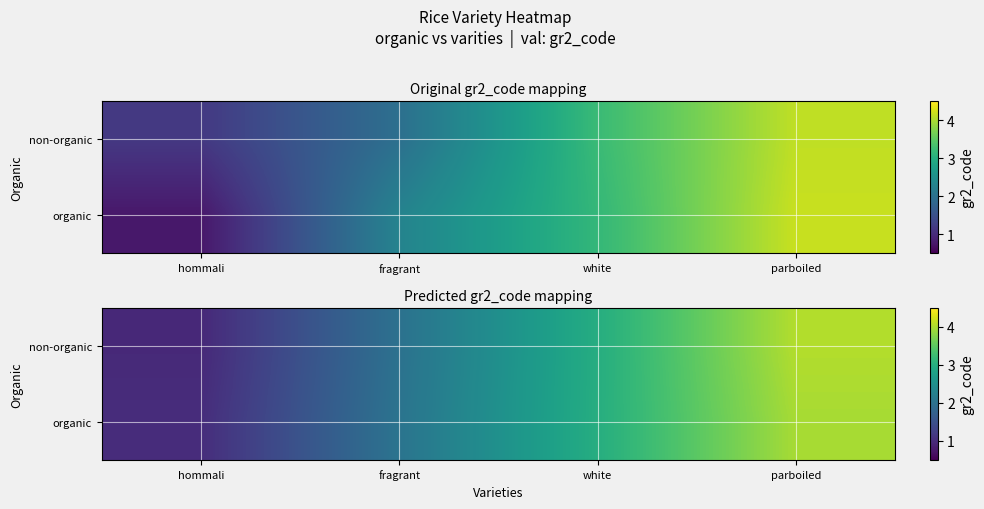

Is it true that organic equals 3.0 at white?

True